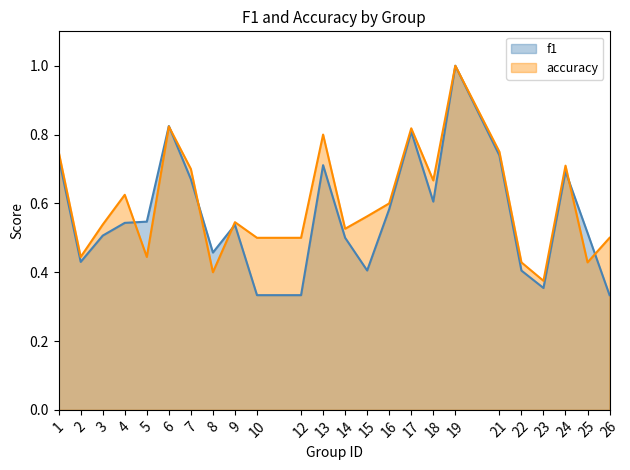

The value of accuracy at 9 is 0.2. True or false?

False